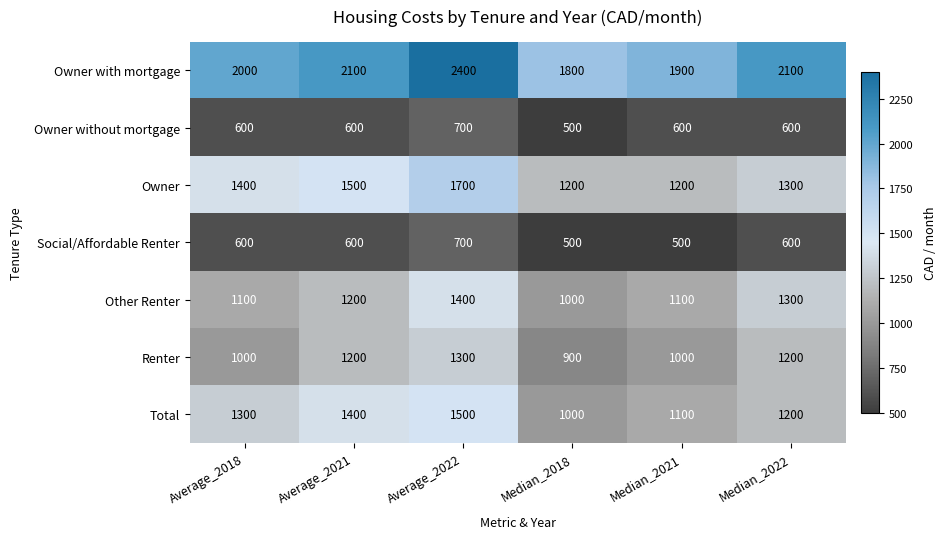

What is the difference between the Total values at Average_2022 and Median_2021?

400